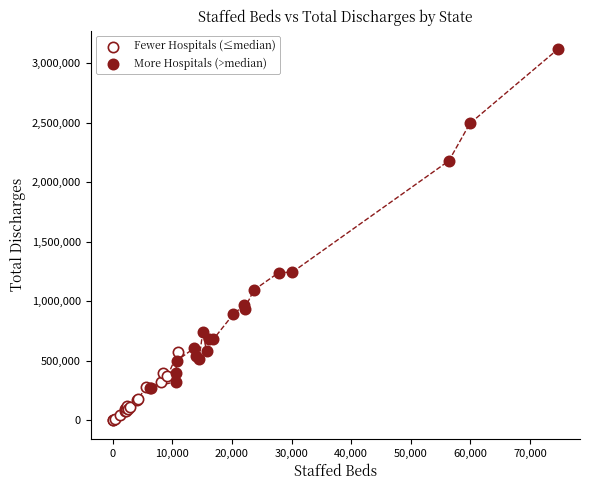

Which series contains the highest Y value?

More Hospitals (>median)